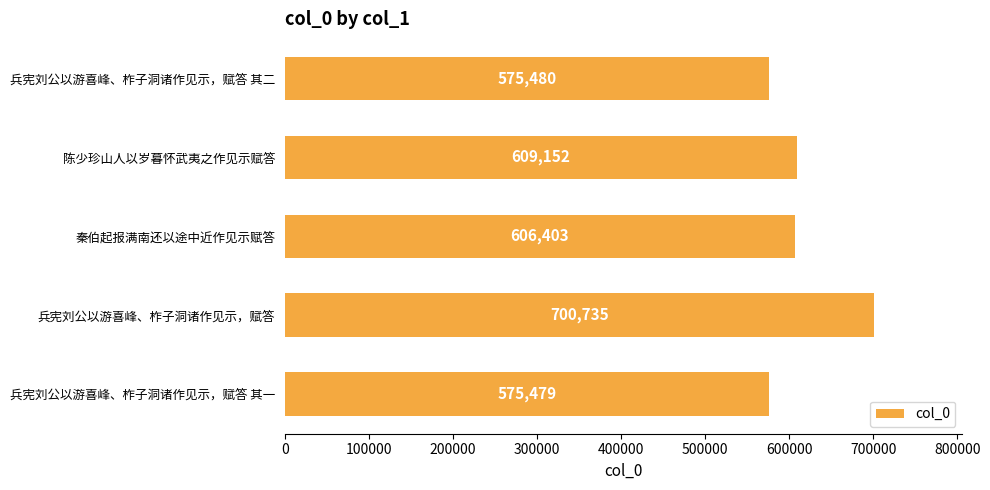

What is the smallest value displayed?

575479